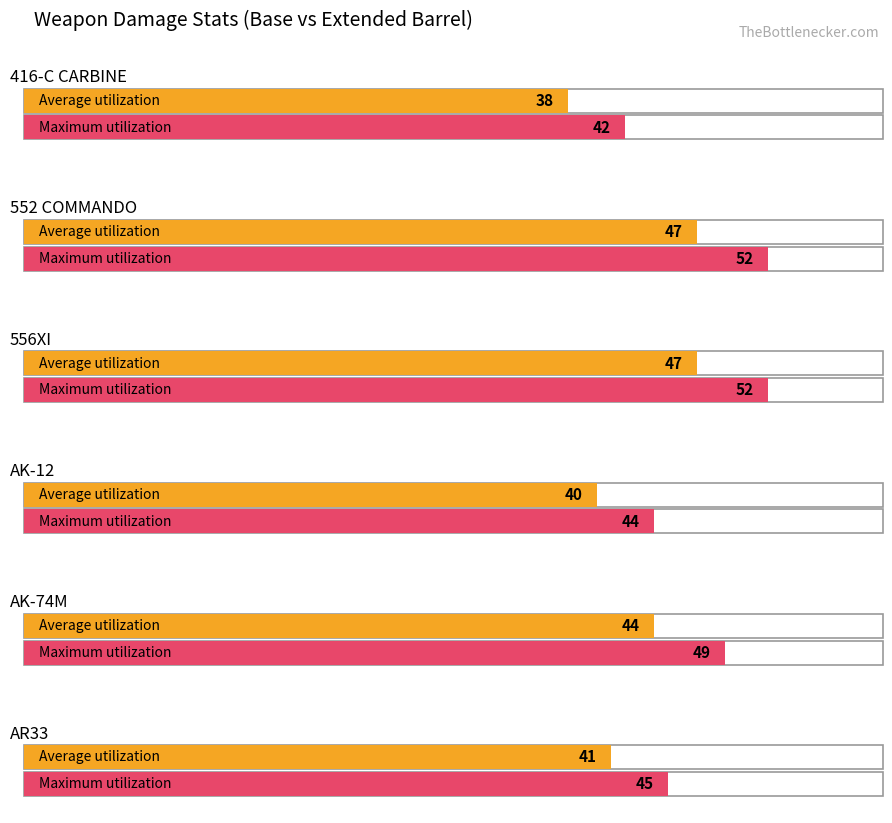

Which category has the lowest value across all series?

416-C CARBINE